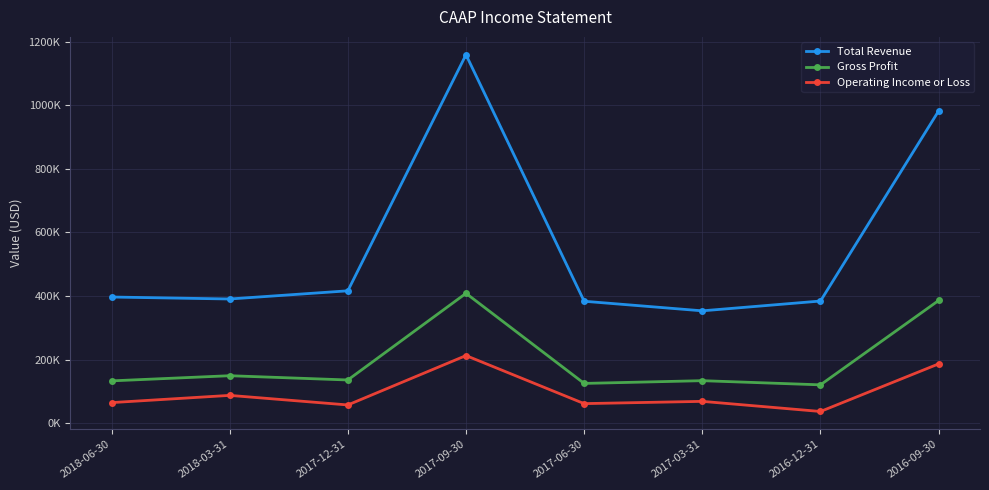

List the series in order of their peak value, highest first.

Total Revenue, Gross Profit, Operating Income or Loss